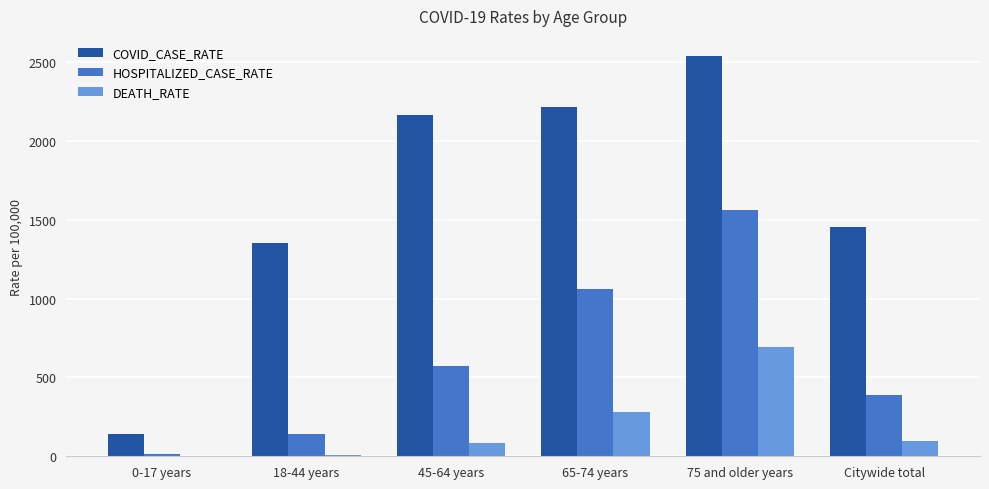

Between 0-17 years and Citywide total, which series saw the biggest shift?

COVID_CASE_RATE